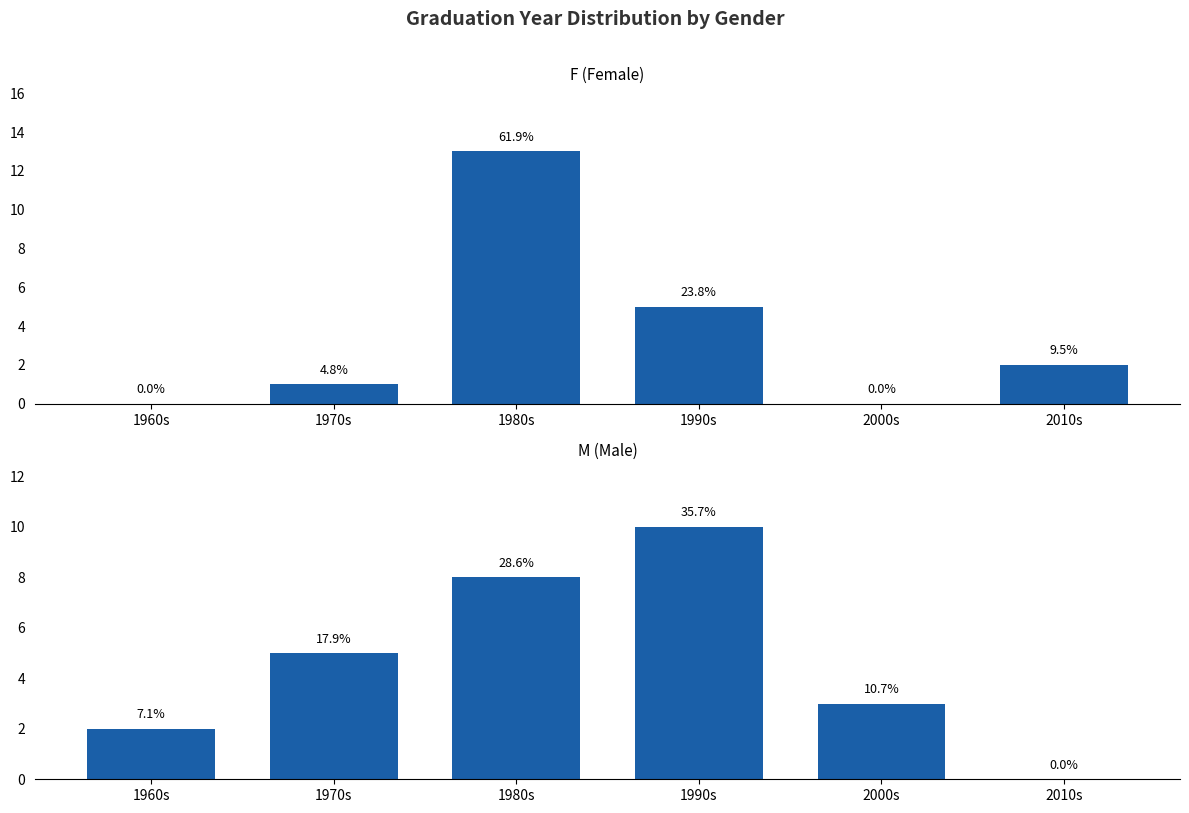

Reading left to right, what are all the values shown in this chart?

F (Female): 0	1	13	5	0	2
M (Male): 2	5	8	10	3	0